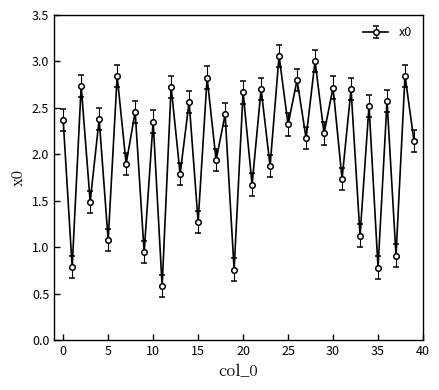

How many interior local peaks (higher than both neighbors) does the data have?

19